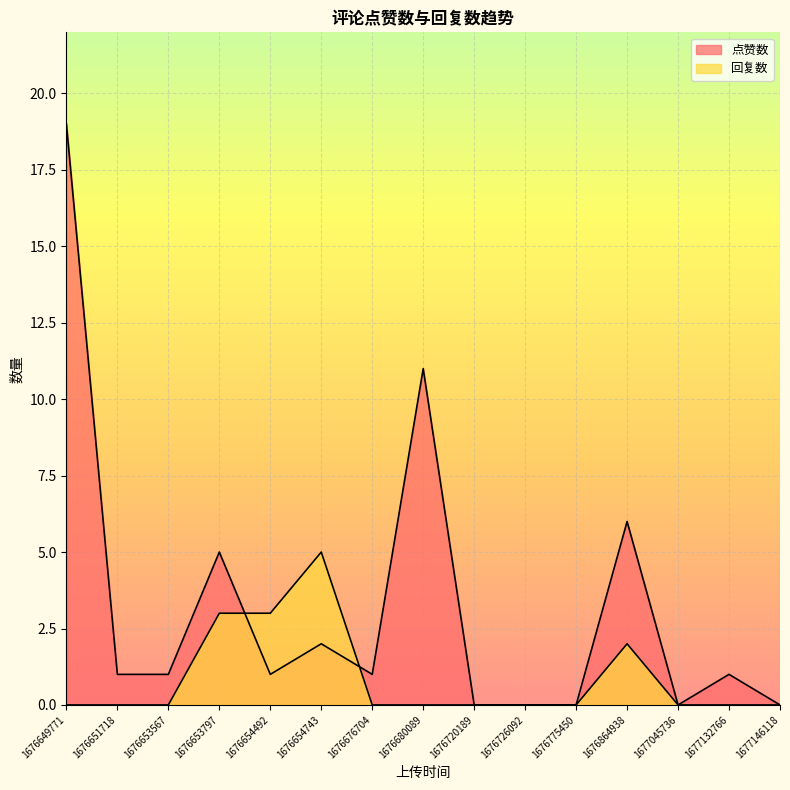

Between 1676726092 and 1676654492, which is larger?

1676654492